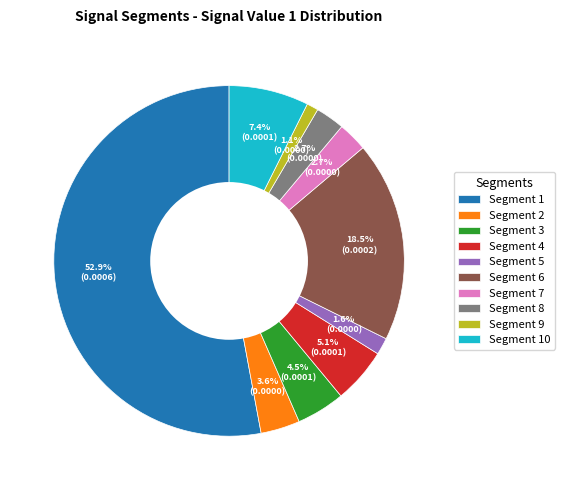

Between Segment 4 and Segment 6, which is larger?

Segment 6